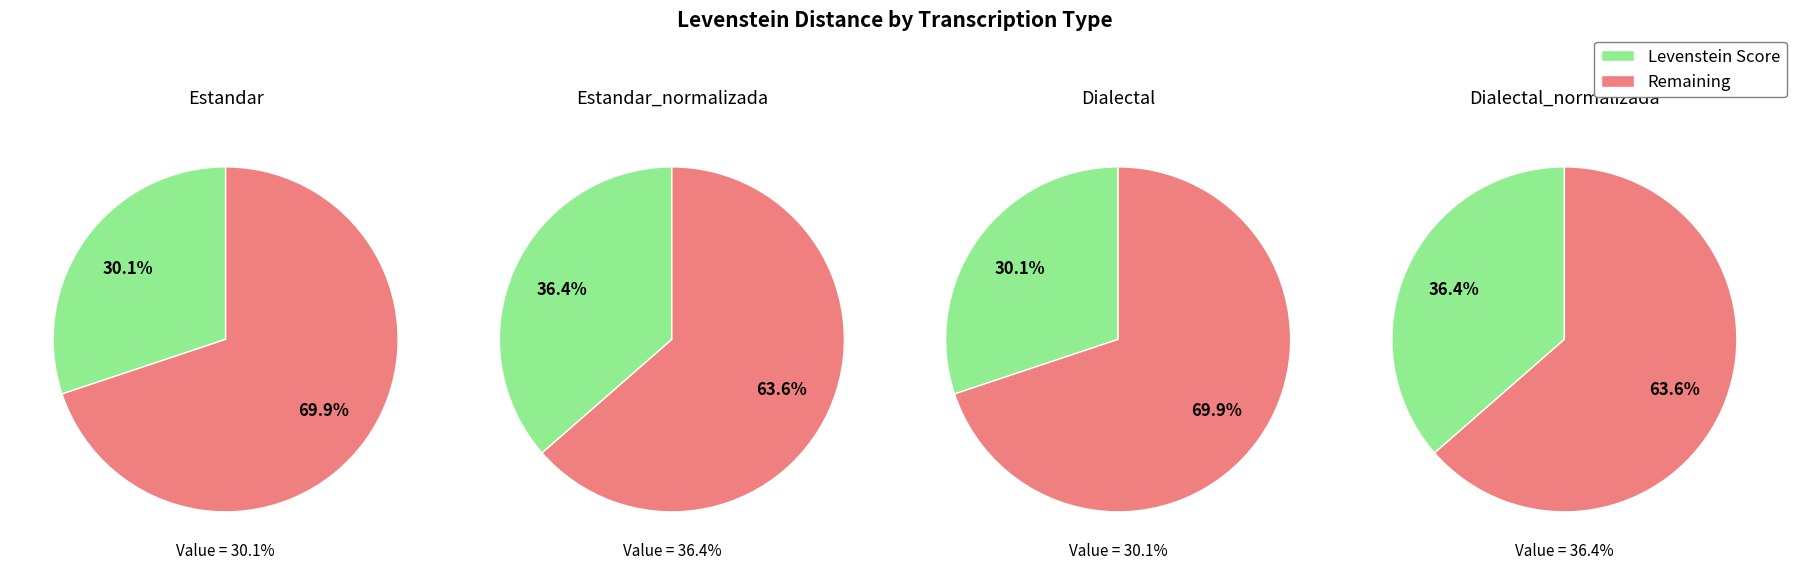

What is the ratio of the value at Dialectal_normalizada to the value at Dialectal?

1.2